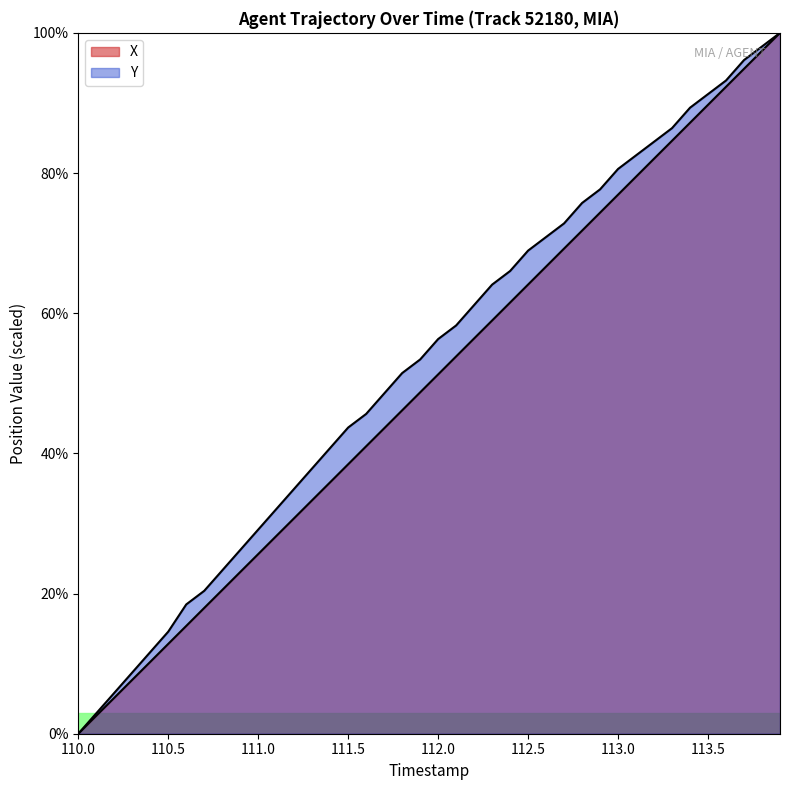

Which series has the largest total across all categories?

Y